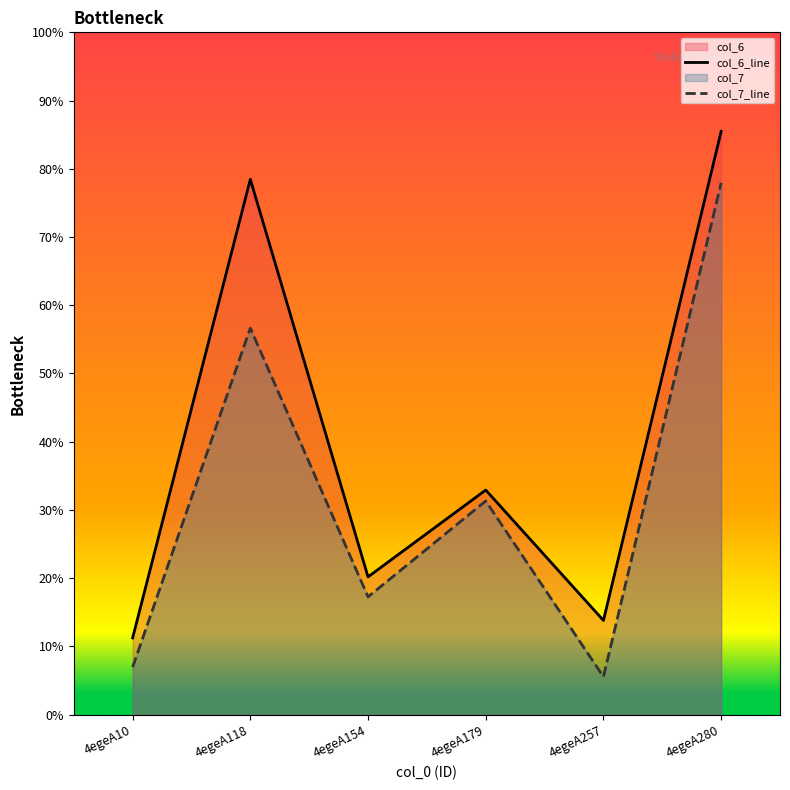

Is the value of col_7_line at 4egeA280 greater than the value of col_6_line at 4egeA179?

Yes